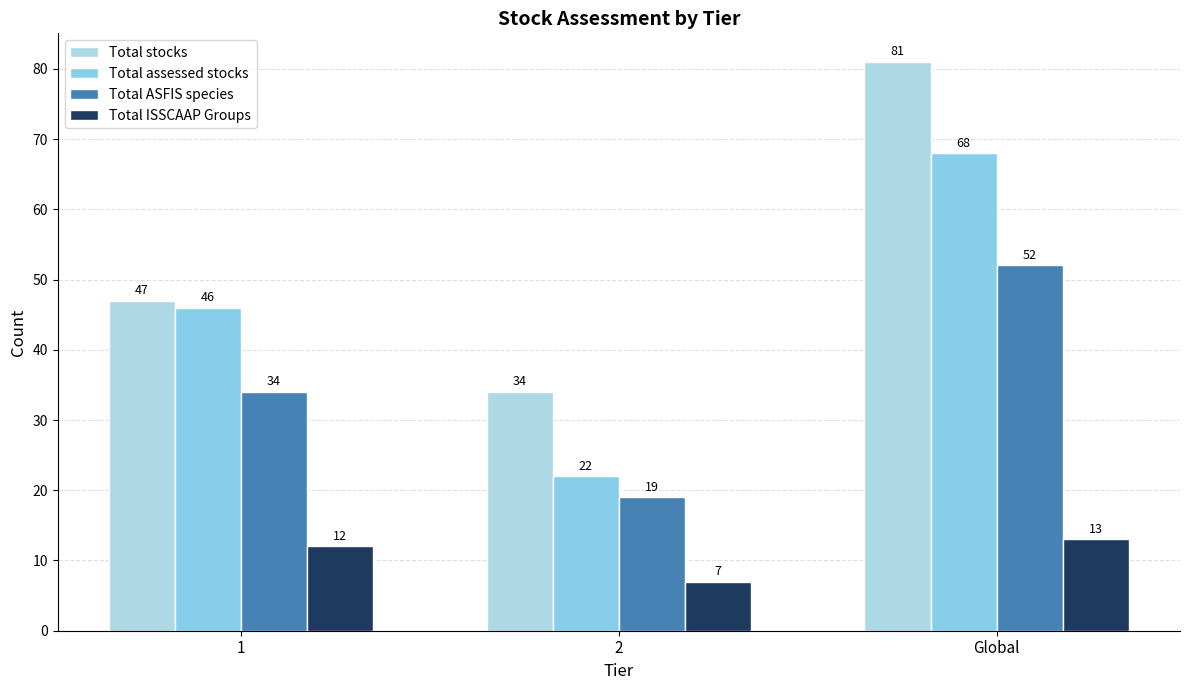

How many data points in Total stocks are less than 47?

1